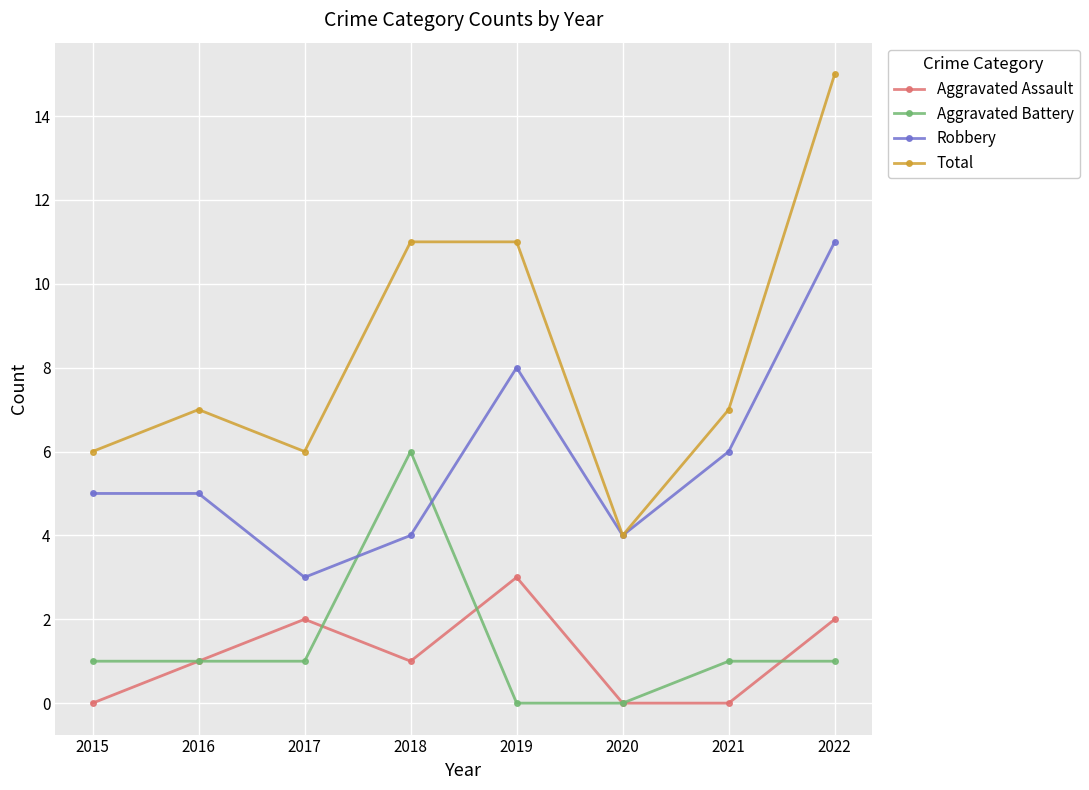

What is the approximate value of Robbery at 2018?

4